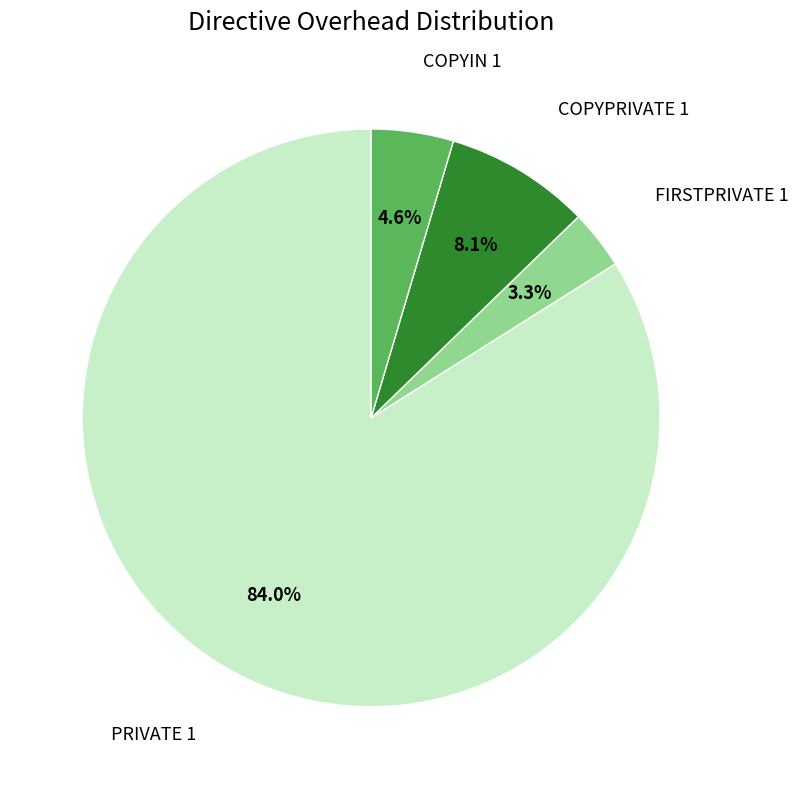

Does any single category account for the majority?

Yes